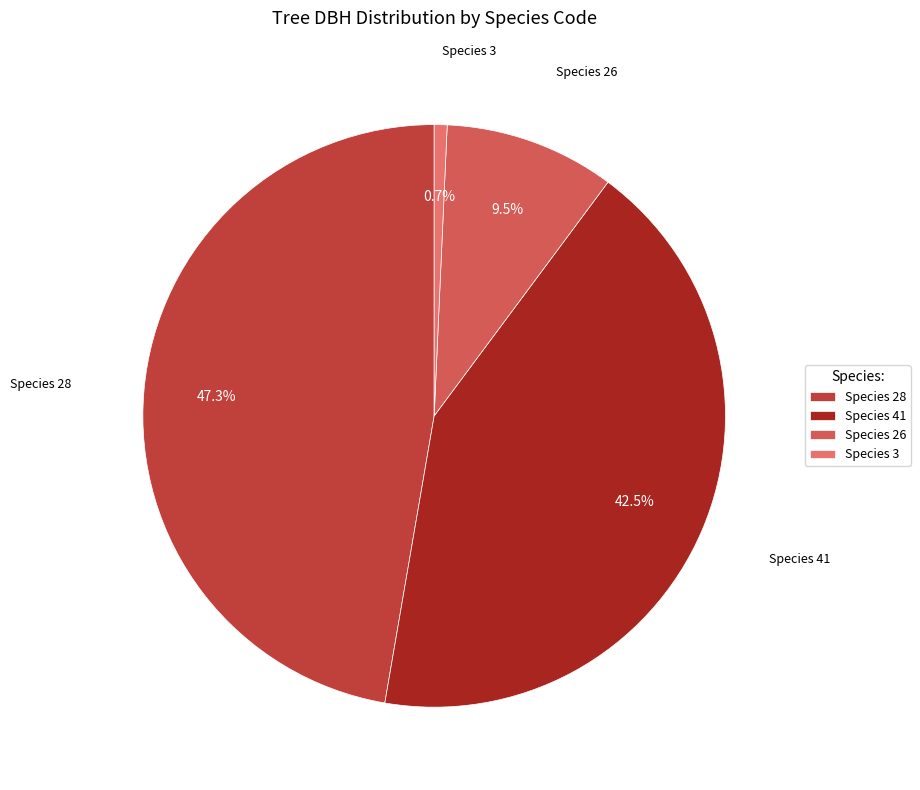

Does any single category account for the majority?

No